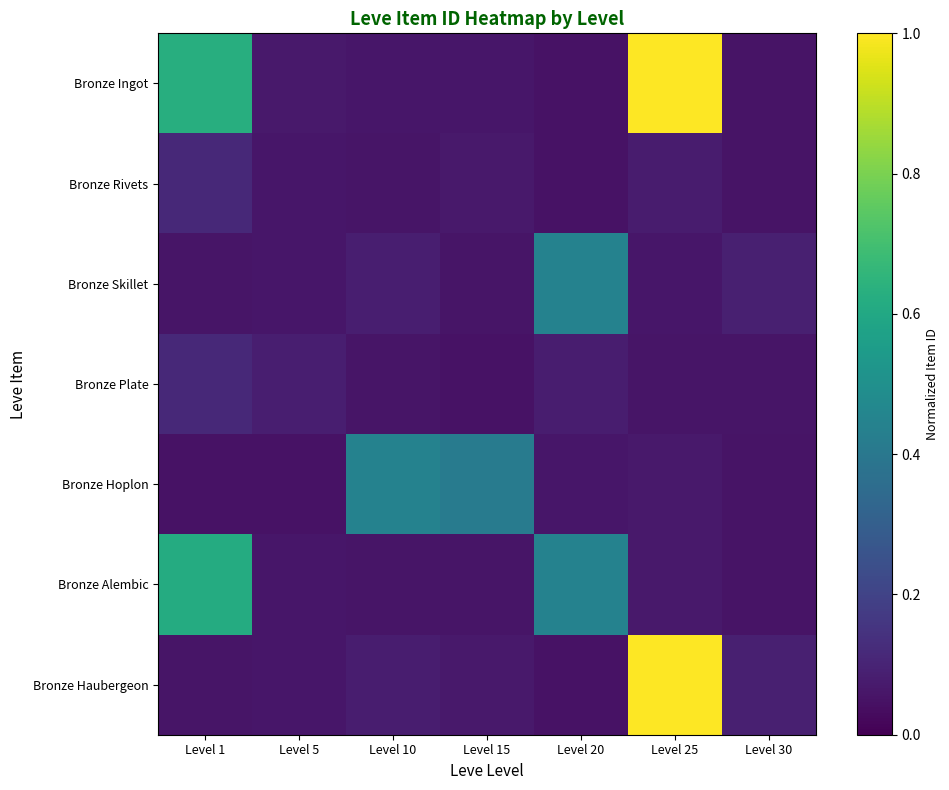

Reading left to right, what are all the values shown in this chart?

Bronze Ingot: Level 1=0.6	Level 5=0.1	Level 10=0.1	Level 15=0.1	Level 20=0.1	Level 25=1.0	Level 30=0.1
Bronze Rivets: Level 1=0.1	Level 5=0.1	Level 10=0.1	Level 15=0.1	Level 20=0.1	Level 25=0.1	Level 30=0.1
Bronze Skillet: Level 1=0.1	Level 5=0.1	Level 10=0.1	Level 15=0.1	Level 20=0.4	Level 25=0.1	Level 30=0.1
Bronze Plate: Level 1=0.1	Level 5=0.1	Level 10=0.1	Level 15=0.1	Level 20=0.1	Level 25=0.1	Level 30=0.1
Bronze Hoplon: Level 1=0.1	Level 5=0.1	Level 10=0.4	Level 15=0.4	Level 20=0.1	Level 25=0.1	Level 30=0.1
Bronze Alembic: Level 1=0.6	Level 5=0.1	Level 10=0.1	Level 15=0.1	Level 20=0.4	Level 25=0.1	Level 30=0.1
Bronze Haubergeon: Level 1=0.1	Level 5=0.1	Level 10=0.1	Level 15=0.1	Level 20=0.1	Level 25=1.0	Level 30=0.1